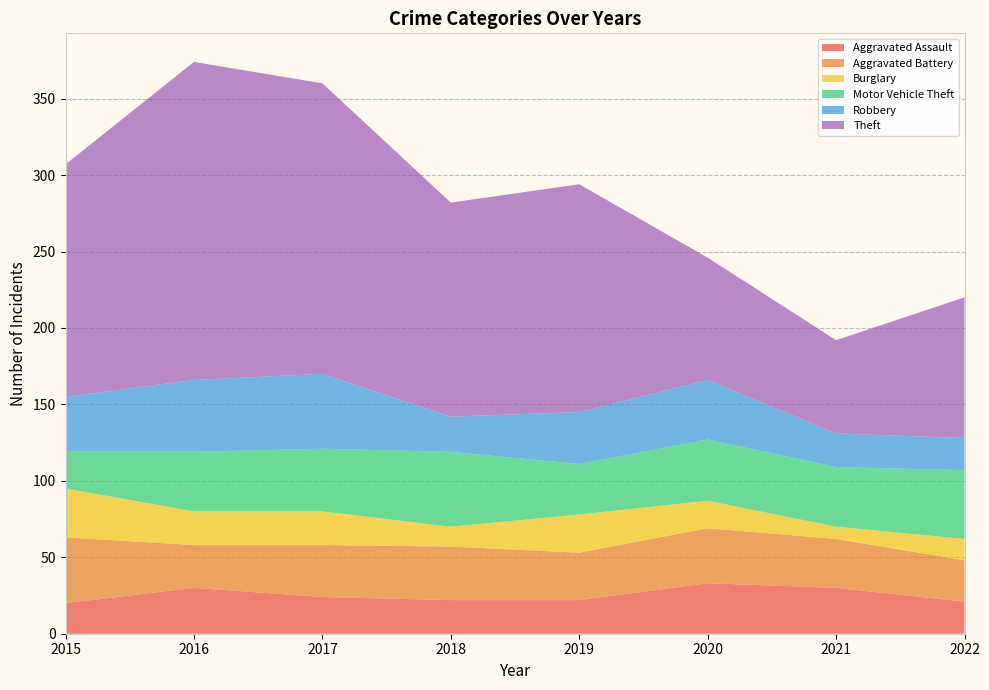

Reading right to left, list all the values displayed in this chart.

Aggravated Assault: 21	30	33	22	22	24	30	20
Aggravated Battery: 27	32	36	31	35	34	28	43
Burglary: 14	8	18	25	13	22	22	32
Motor Vehicle Theft: 45	39	40	33	49	41	39	24
Robbery: 21	22	39	34	23	49	47	36
Theft: 92	61	80	149	140	190	208	152